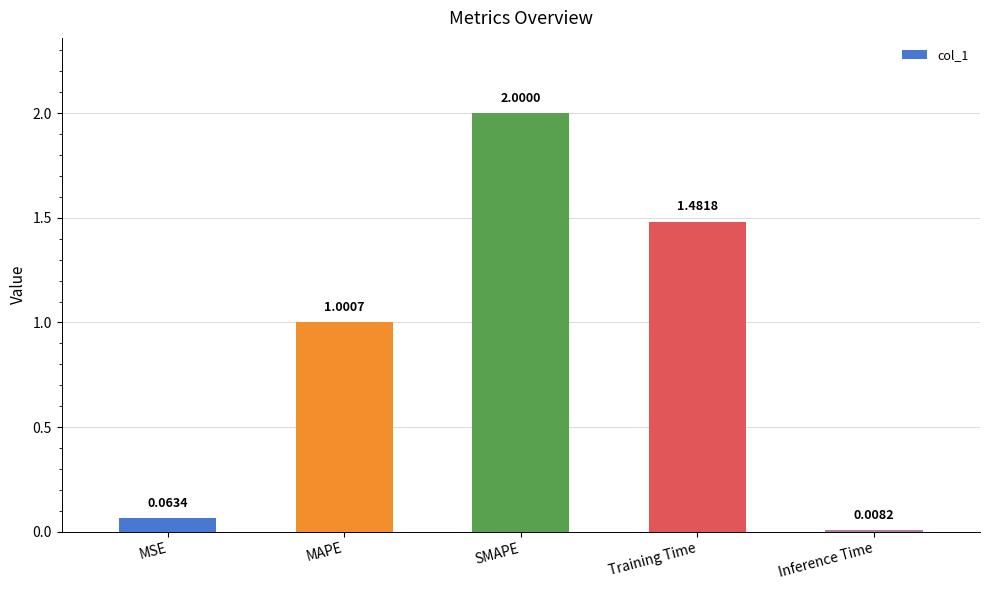

What is the maximum value shown in the chart?

2.0